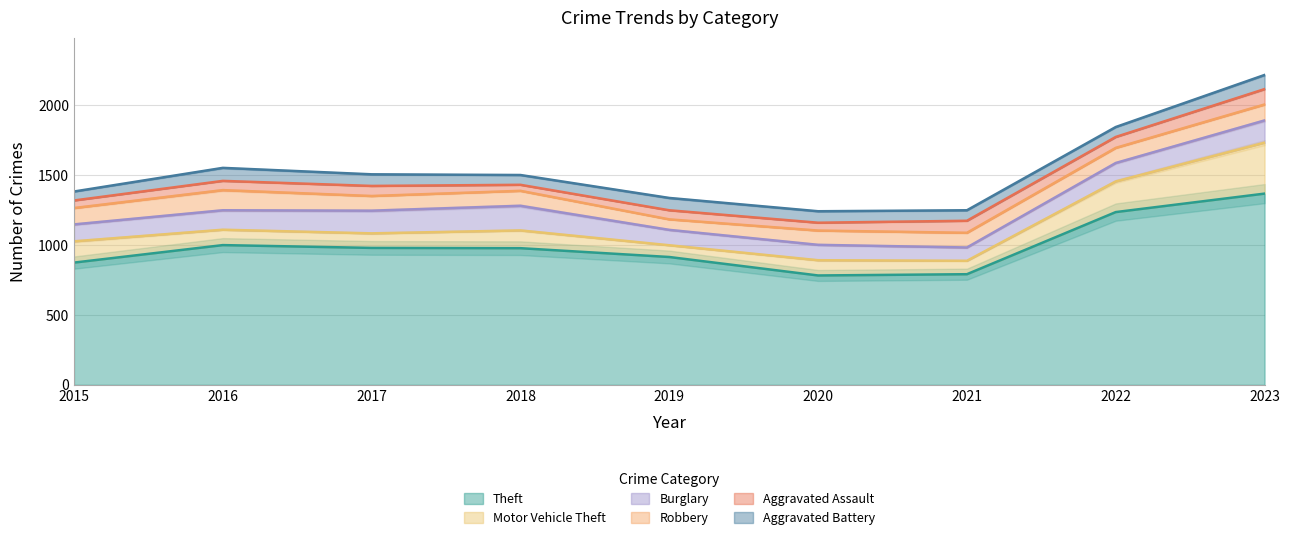

Does the chart have visible grid lines?

Yes